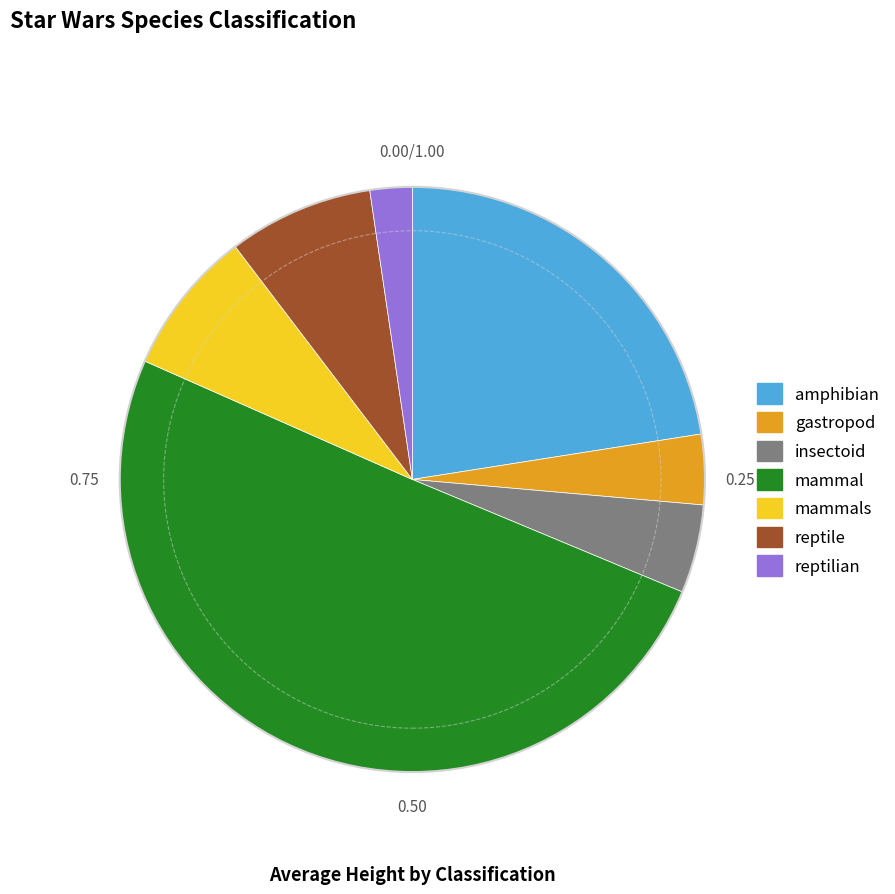

Between reptile and insectoid, which is larger?

reptile